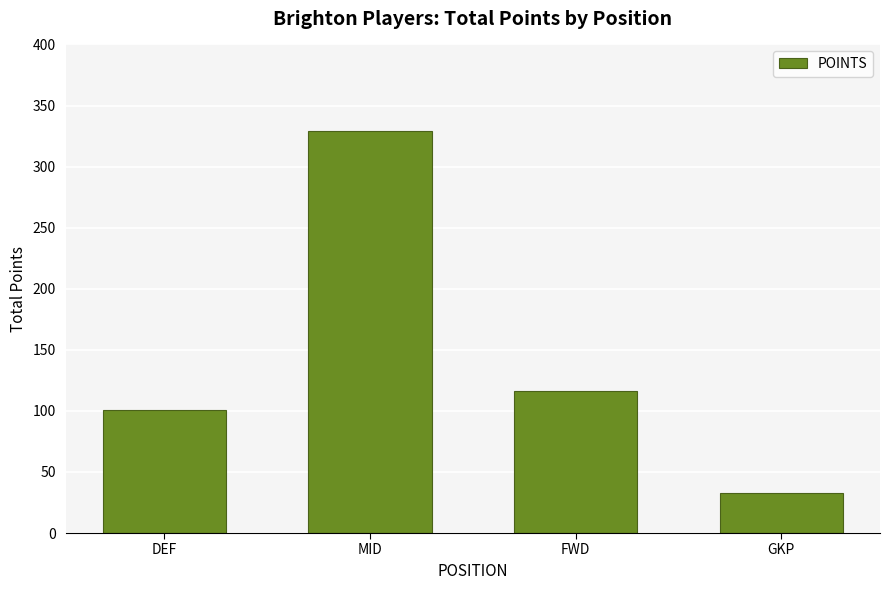

List the labels in order of value, smallest first.

GKP, DEF, FWD, MID